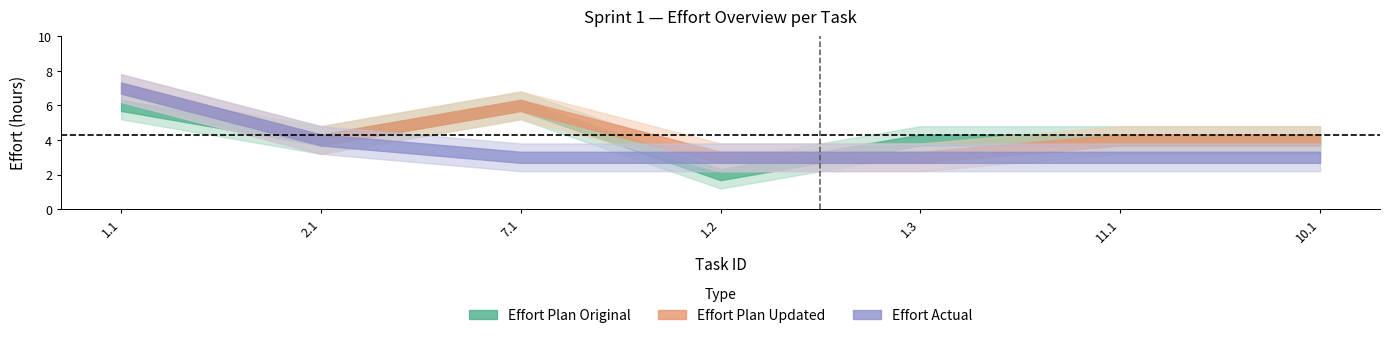

The Effort Actual series shows 5 at 10.1. True or false?

False